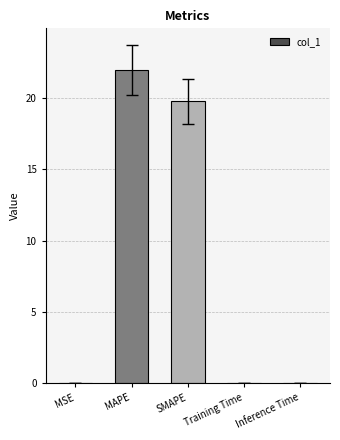

What is the change in value from SMAPE to Inference Time?

-19.8